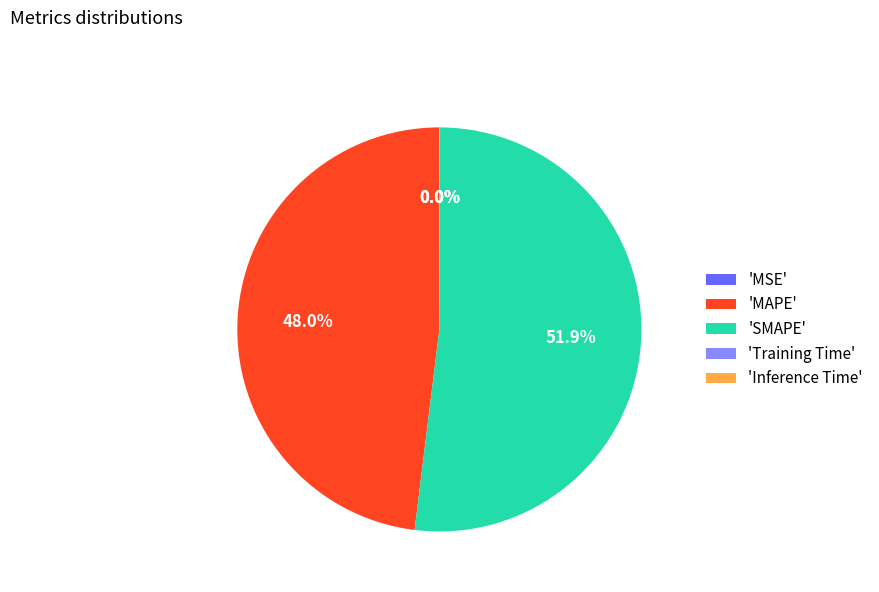

What is the largest slice in the pie chart?

'SMAPE'